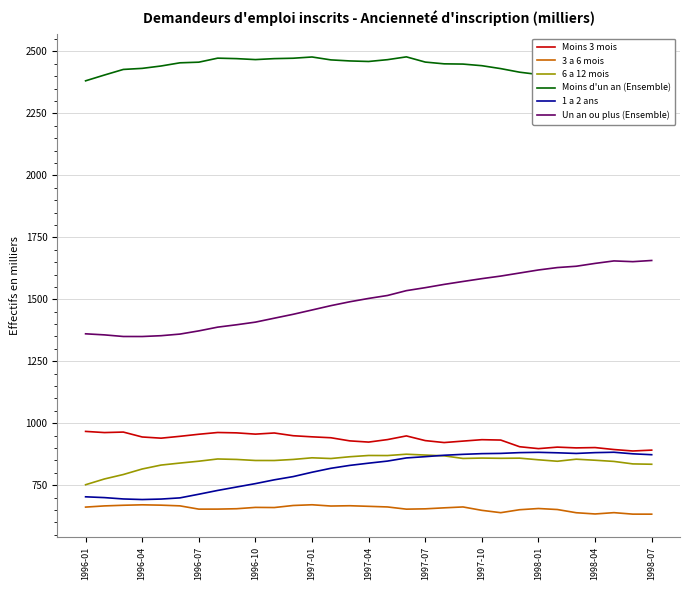

True or false: 3 a 6 mois and 6 a 12 mois cross at least once.

False